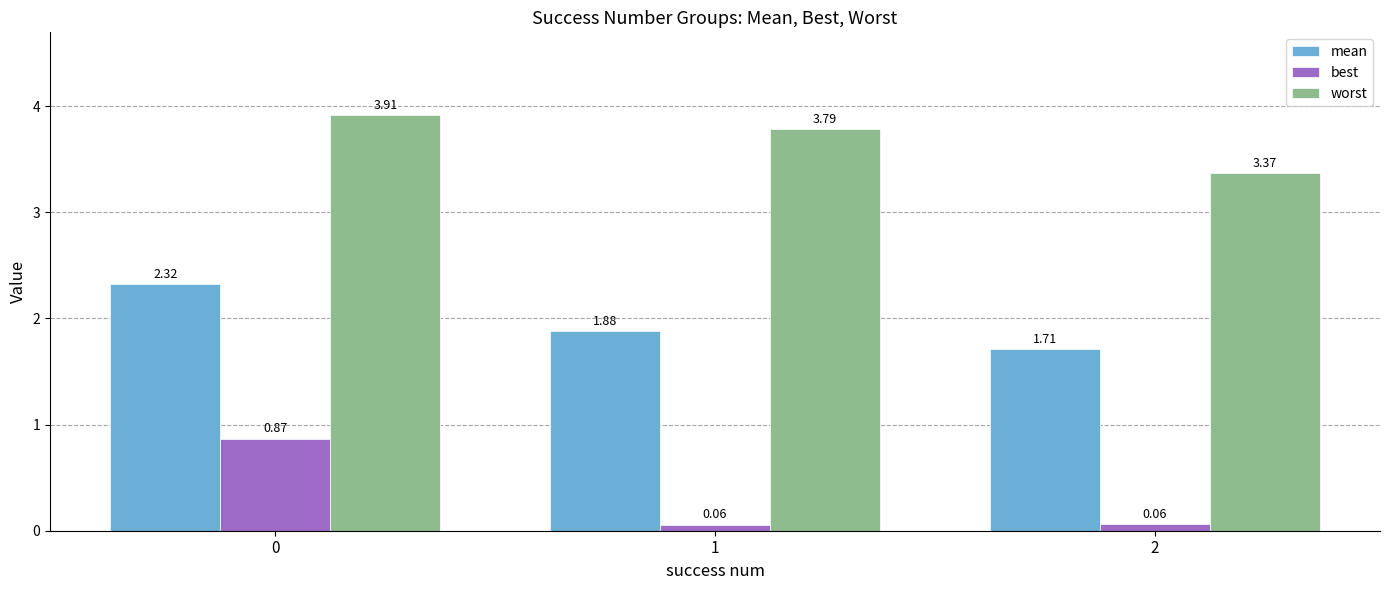

At 0, list the series in order from smallest to largest.

best, mean, worst